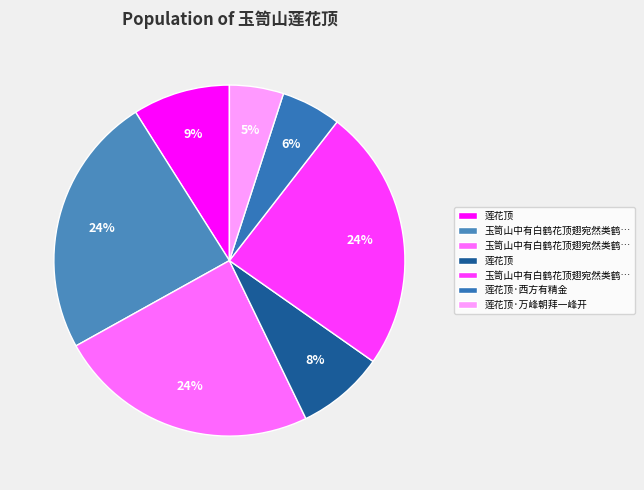

How many slices are in this pie chart?

7